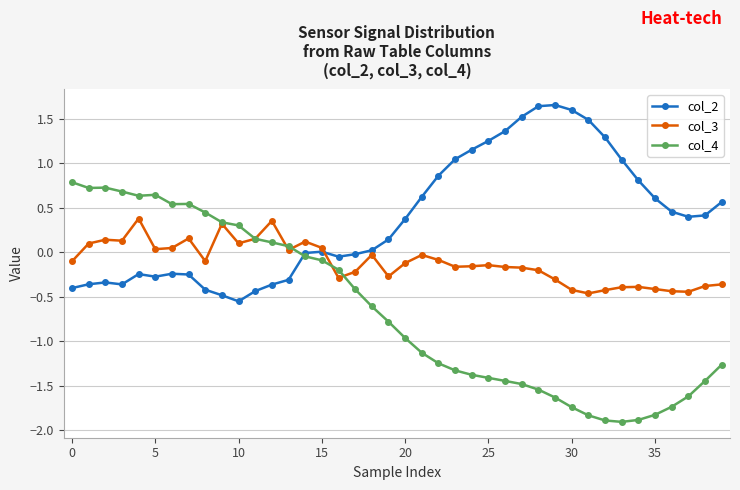

What is the value of the col_4 point at the 22nd from the left?

-1.1